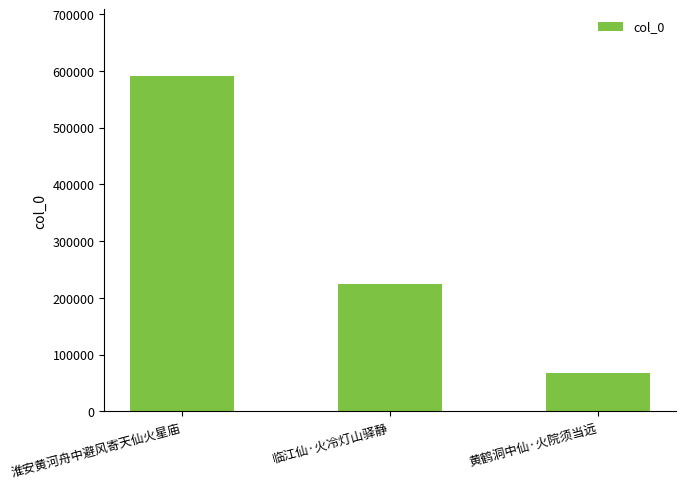

Are the bars horizontal?

No